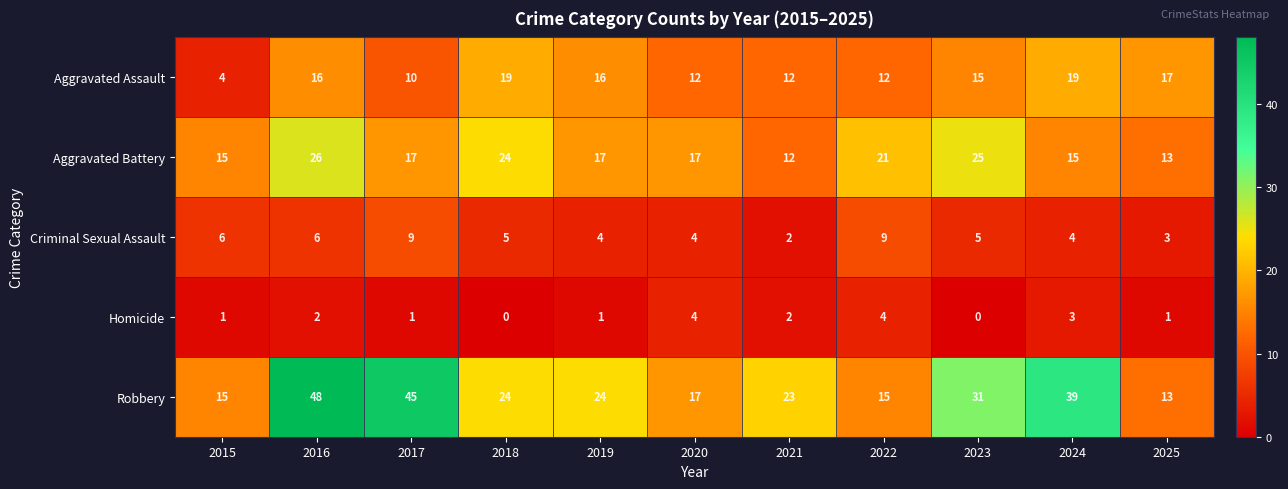

The value of Homicide at 2018 is 0. True or false?

True